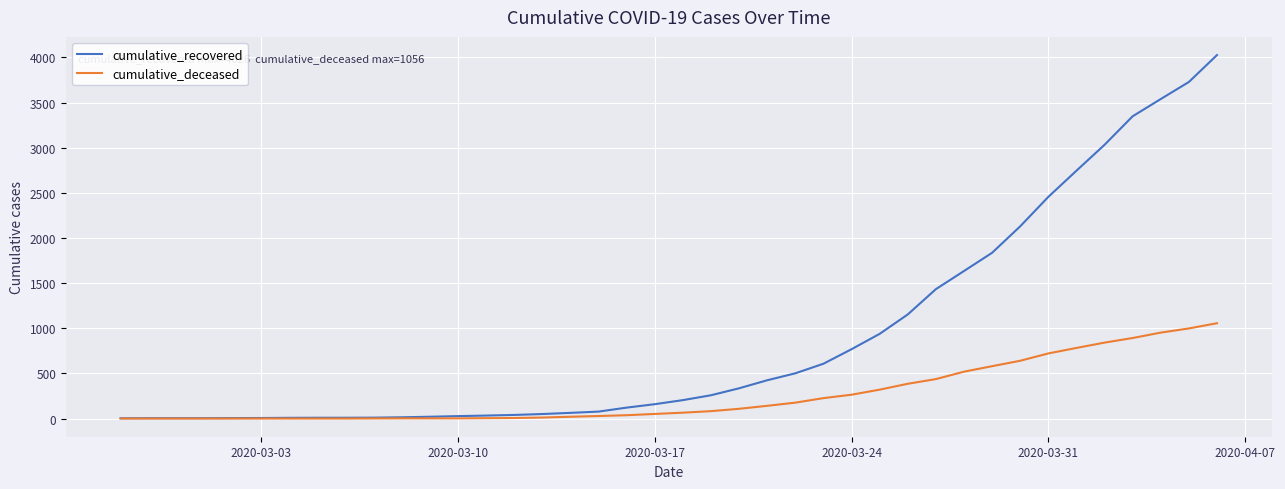

Which series has the widest spread of values?

cumulative_recovered